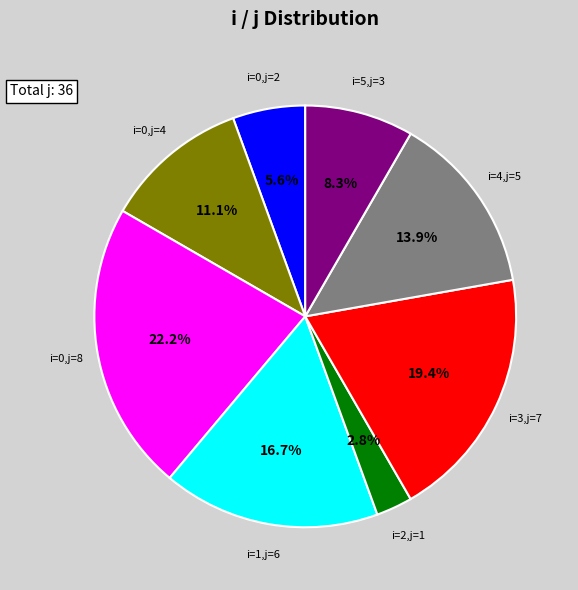

Rank the categories by value from lowest to highest.

i=2,j=1, i=0,j=2, i=5,j=3, i=0,j=4, i=4,j=5, i=1,j=6, i=3,j=7, i=0,j=8